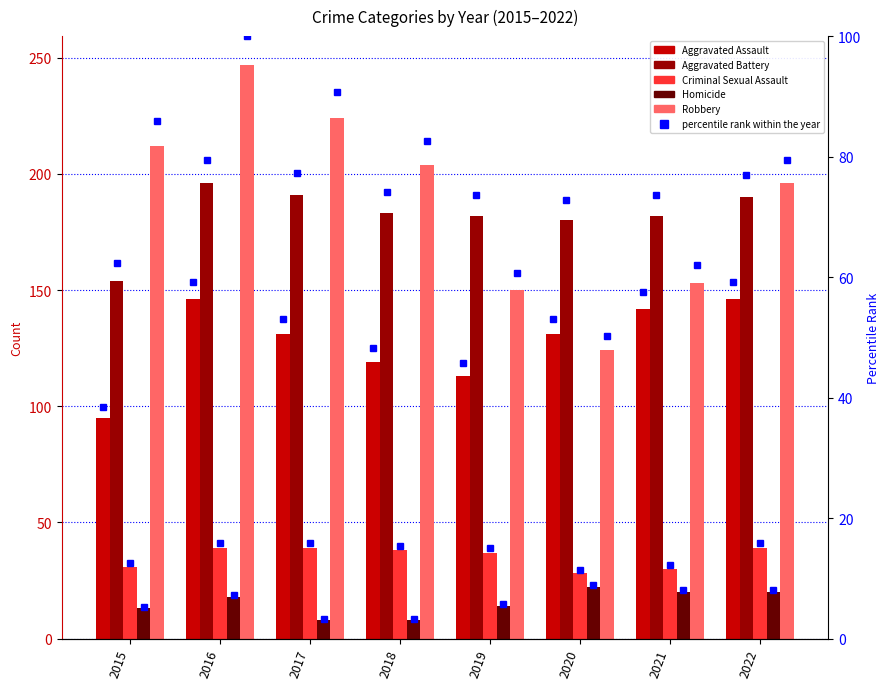

Which series changed the most between 2016 and 2019?

Robbery